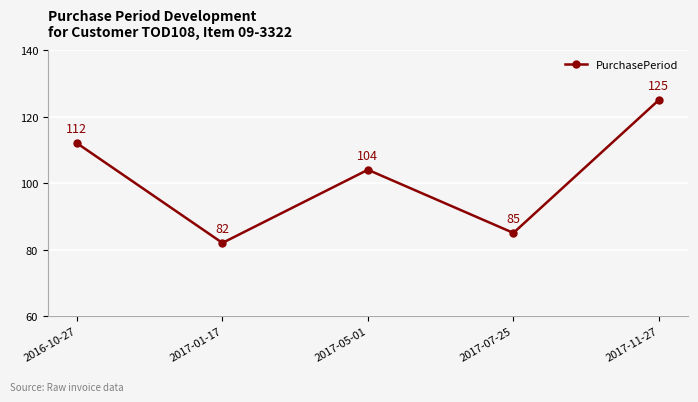

Approximately how many times larger is the value at 2017-05-01 compared to 2017-11-27?

0.8